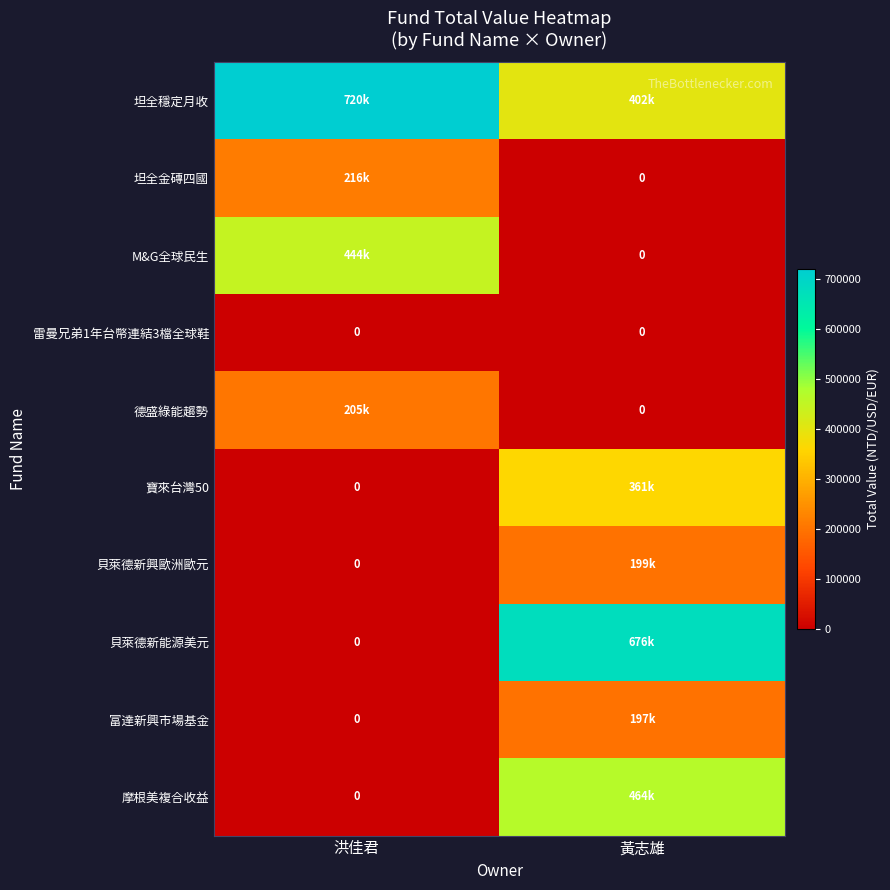

What is the total value across all series at 洪佳君?

1585289.5